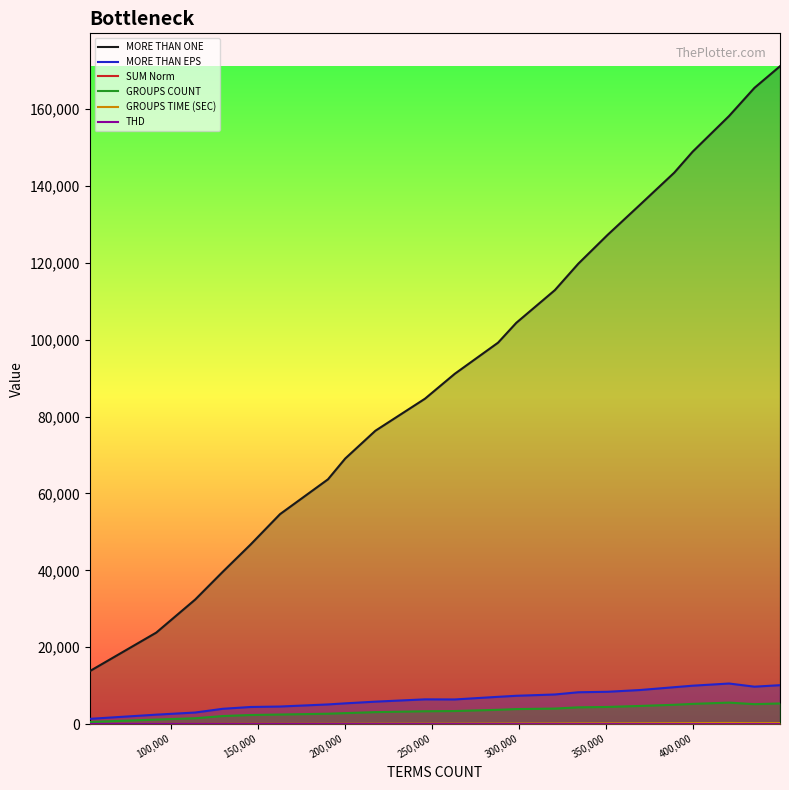

What is the sum of all MORE THAN ONE values?

2081701.0